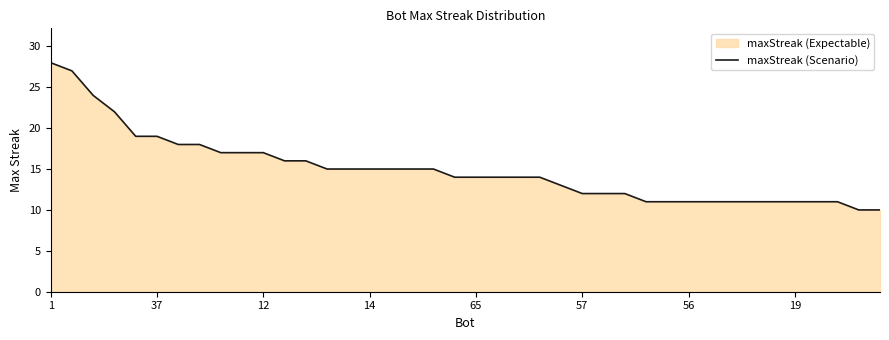

The chart shows a value of 9 at 1. True or false?

False